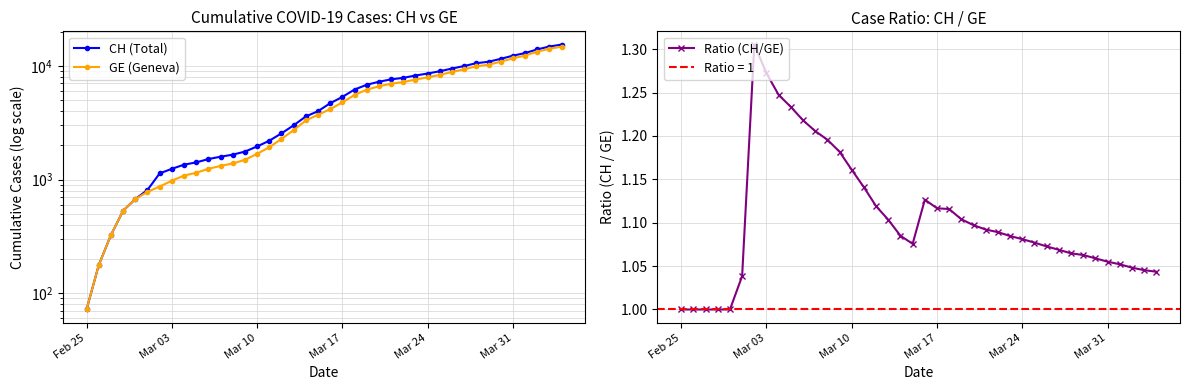

The Ratio (CH/GE) series shows 0.7 at Mar 31. True or false?

False